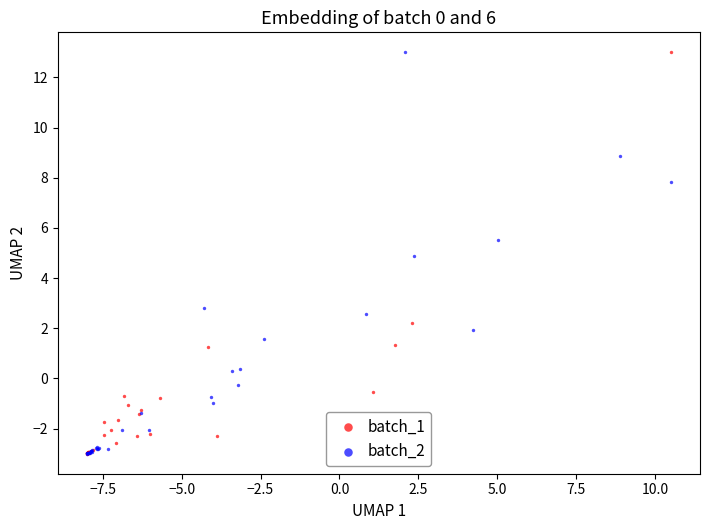

What are all the series names shown in the legend?

batch_1, batch_2